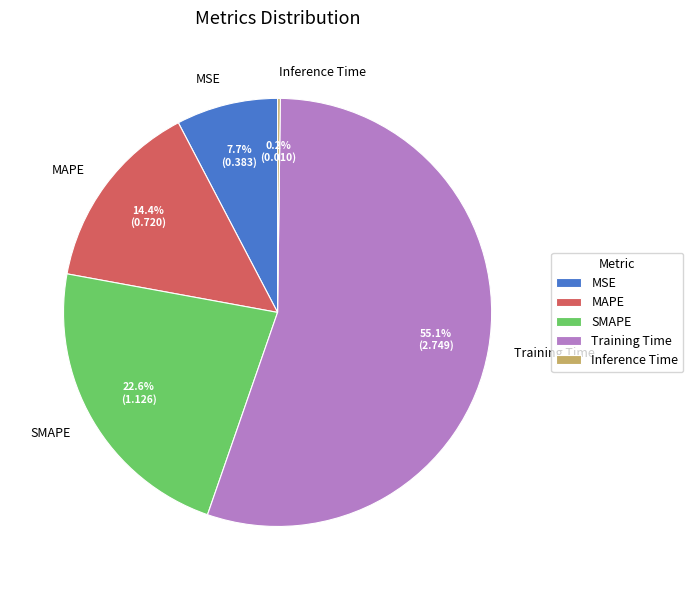

Combined, do MAPE and Training Time account for over 50%?

Yes